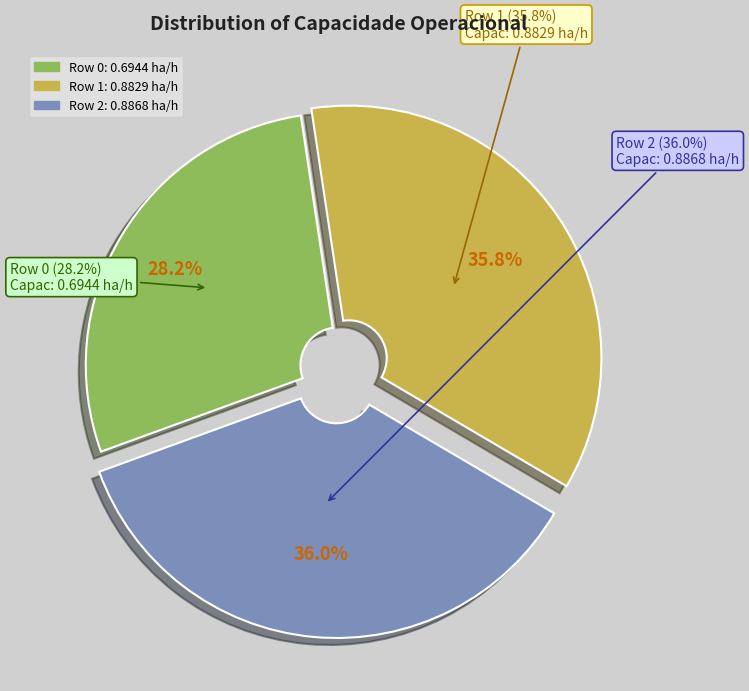

Rank the categories by value from lowest to highest.

0, 1, 2